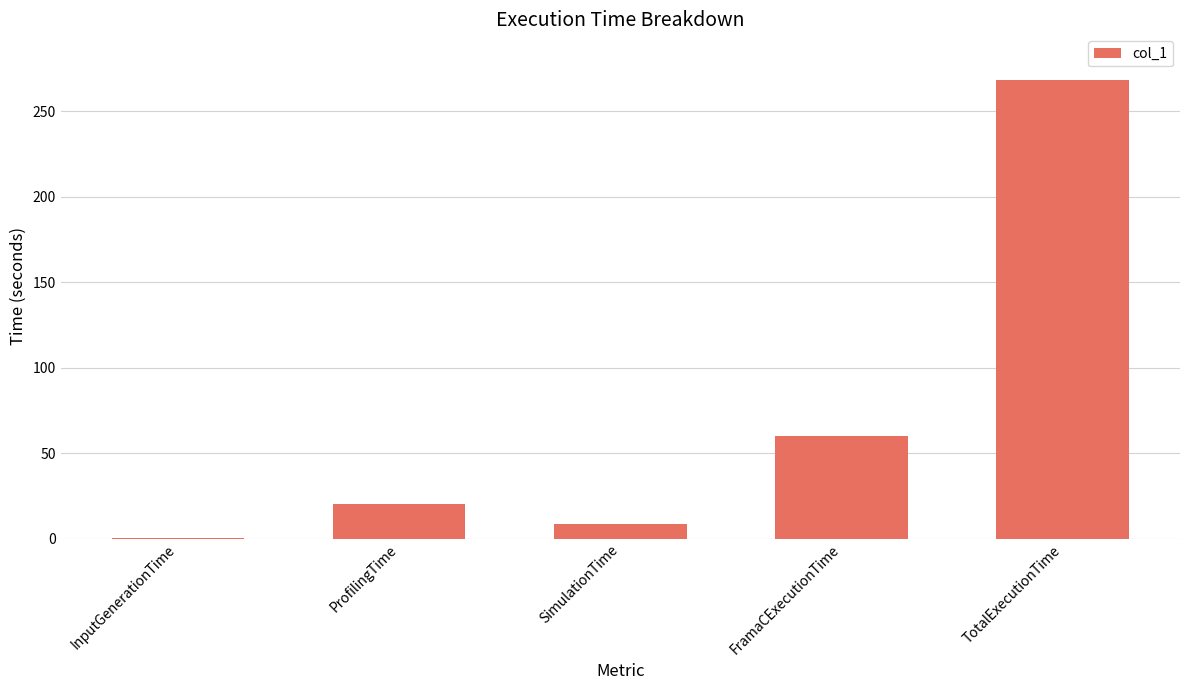

How many series are shown in this chart?

1